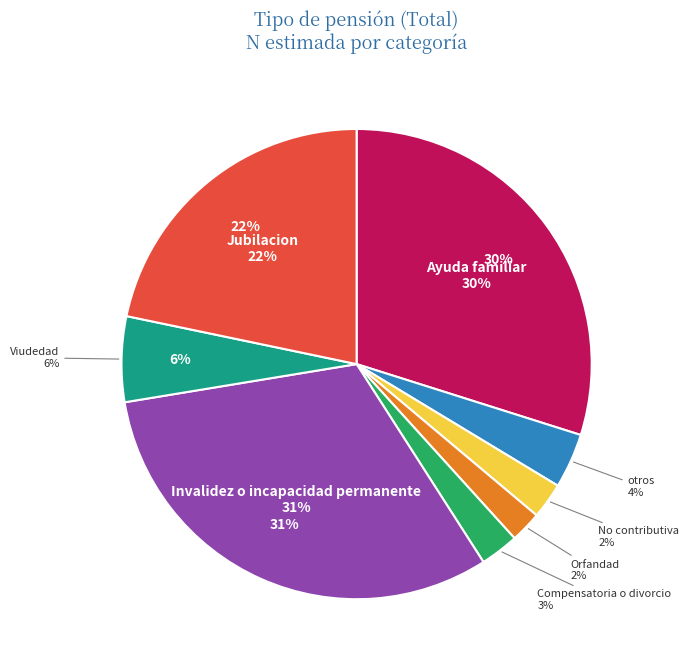

Which slice is the smallest?

Orfandad